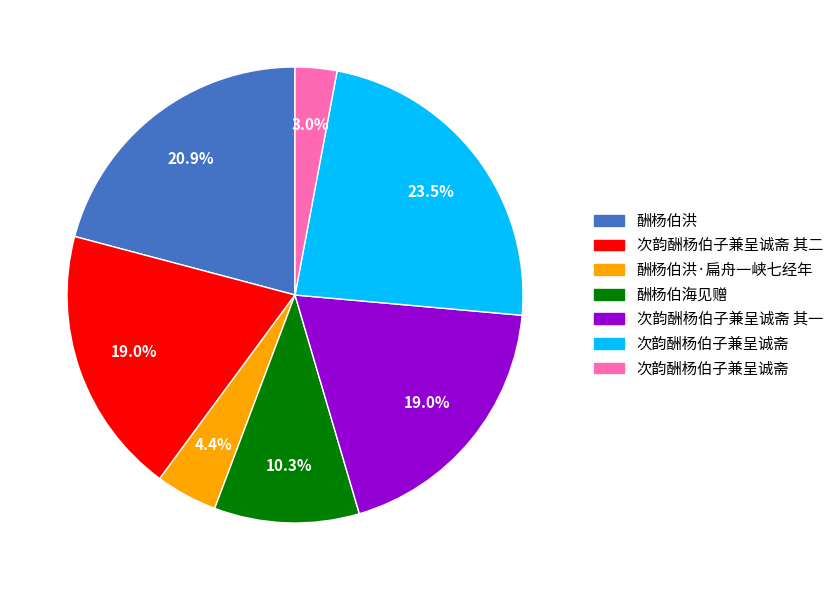

Count the number of slices in the pie.

7